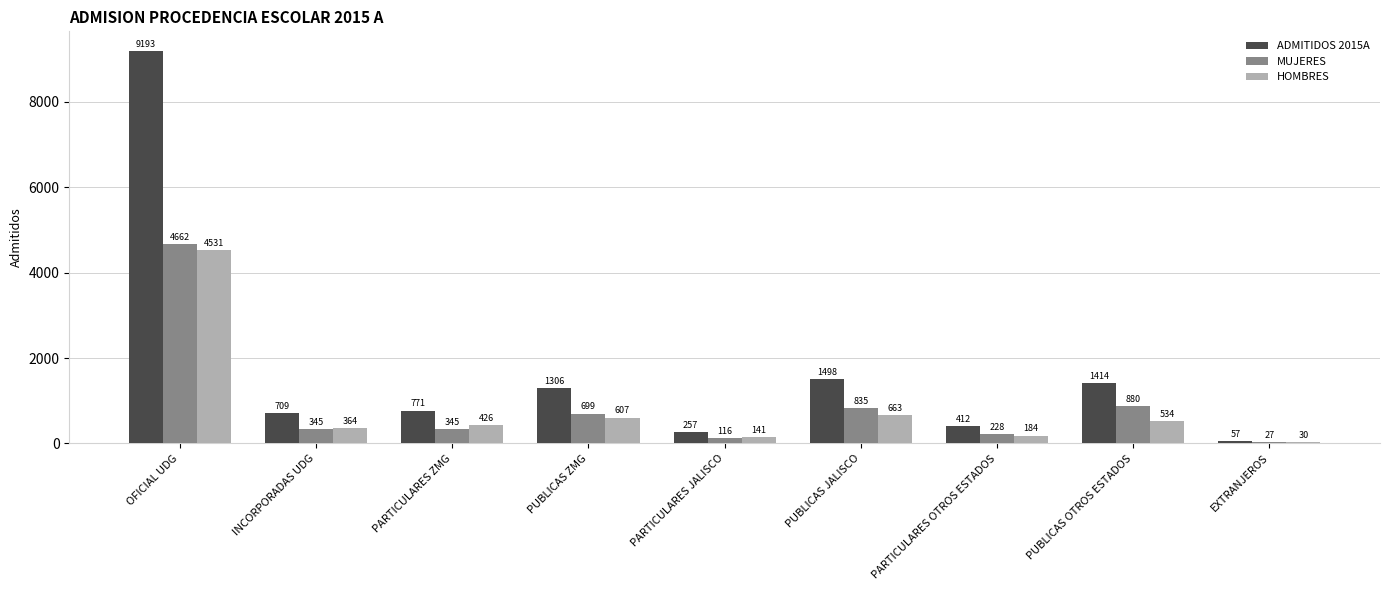

The value of HOMBRES at PUBLICAS JALISCO is 663. True or false?

True